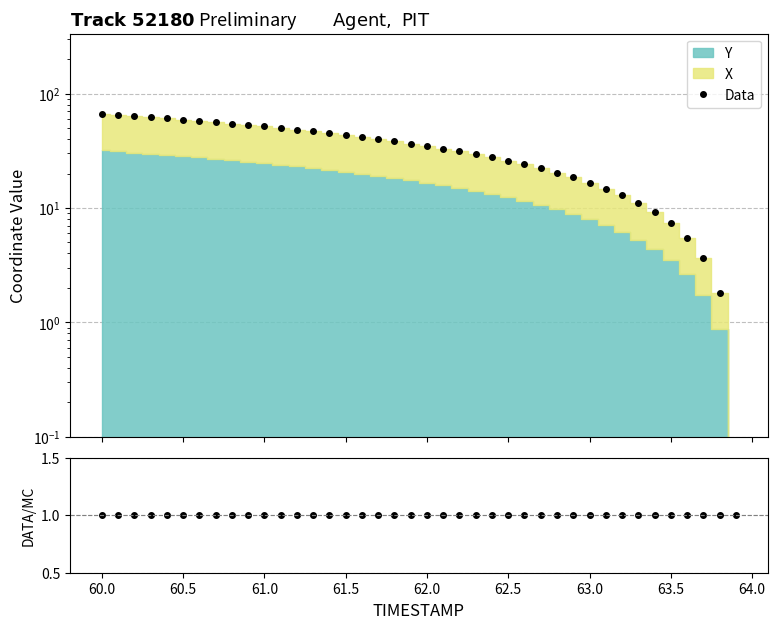

Which series ends up on top after the final intersection of Data/MC and Data?

Data/MC